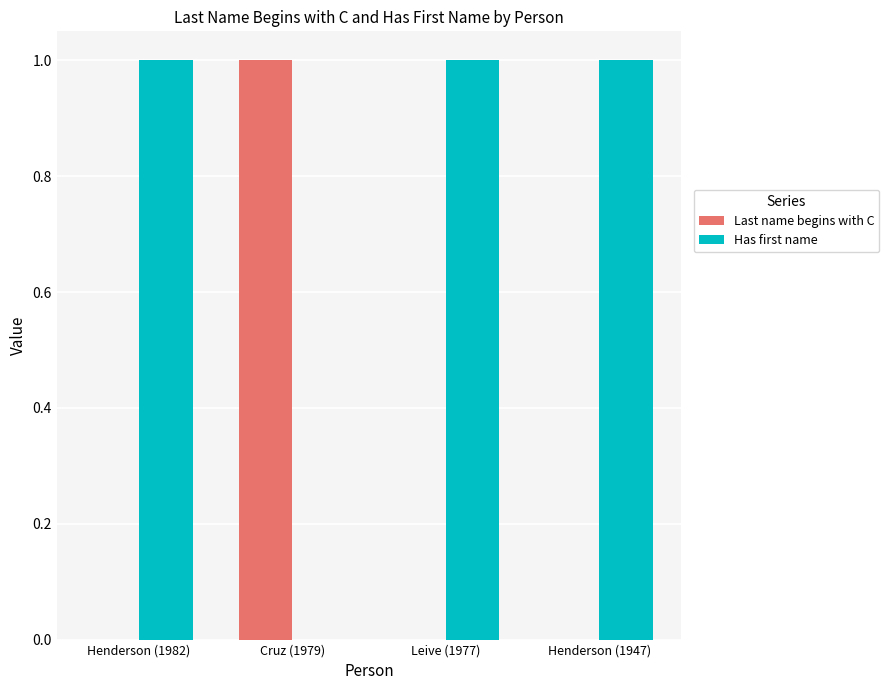

Is the value of Last name begins with C at Henderson (1947) greater than the value of Has first name at Henderson (1982)?

No